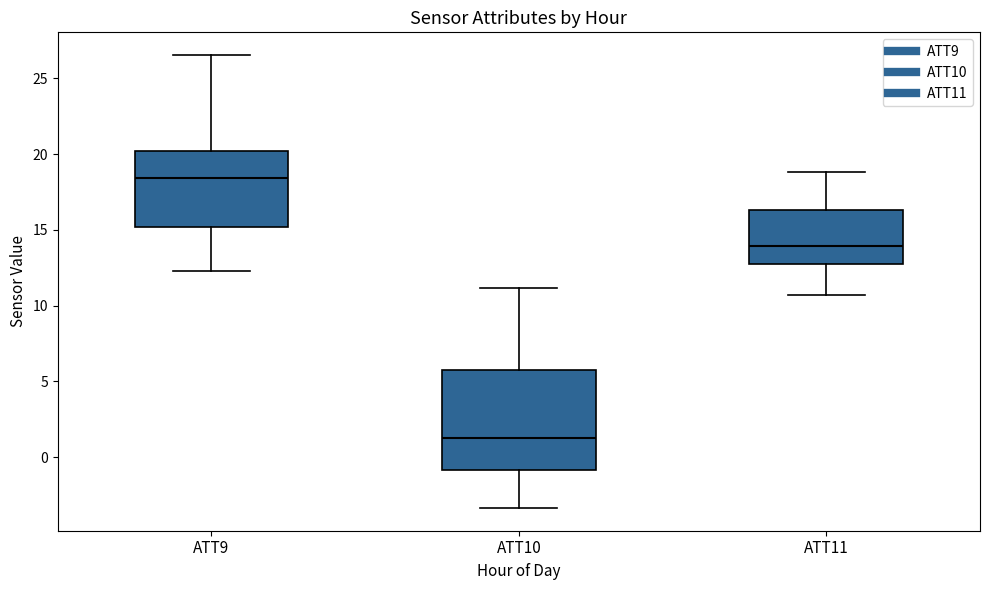

Where does the upper whisker of the box for ATT10 end on the y-axis? The values are not printed on the chart, so give them approximately, as read against the axis.

11.0